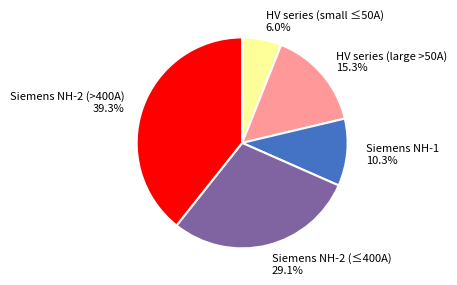

What is the total percentage of HV series (small ≤50A) and HV series (large >50A)?

21.3%